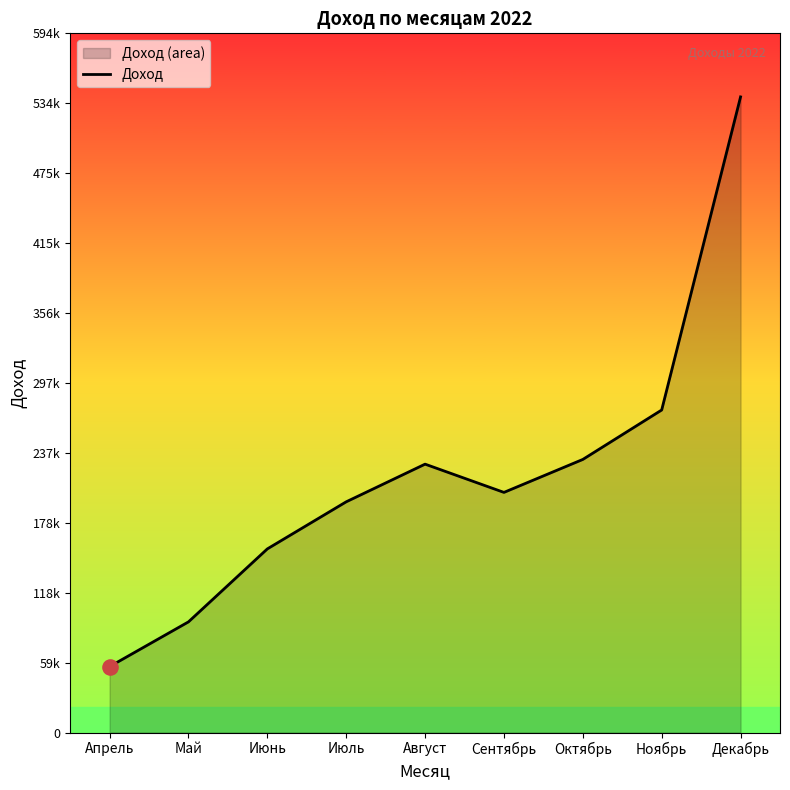

What is the change in value from Май to Декабрь?

+446000